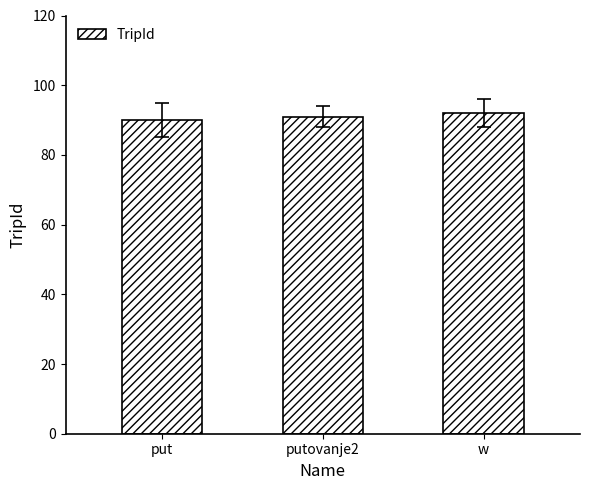

Is it true that the value at putovanje2 is 91?

True